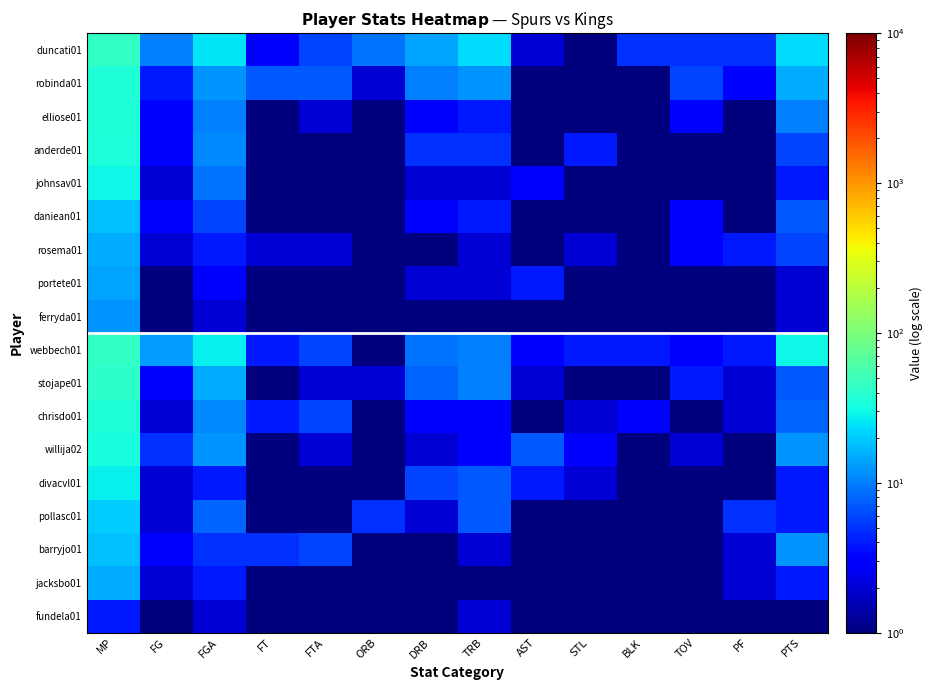

Rank the series at FT from highest to lowest value.

robinda01, barryjo01, webbech01, chrisdo01, duncati01, rosema01, elliose01, stojape01, willija02, anderde01, johnsav01, daniean01, portete01, ferryda01, divacvl01, pollasc01, jacksbo01, fundela01